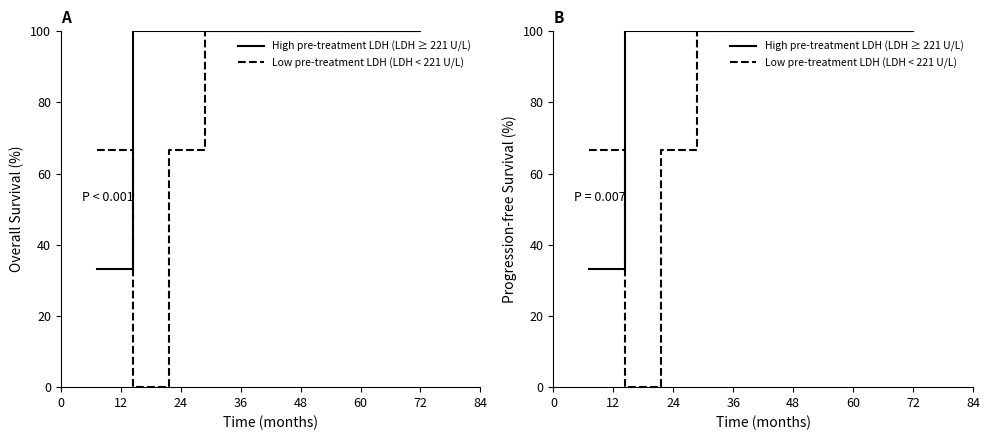

Reading left to right, extract all data points from this chart.

High pre-treatment LDH (LDH ≥ 221 U/L): 33.3	100.0	100.0	100.0	100.0	100.0	100.0	100.0	100.0	100.0
Low pre-treatment LDH (LDH < 221 U/L): 66.7	0.0	66.7	100.0	100.0	100.0	100.0	100.0	100.0	100.0